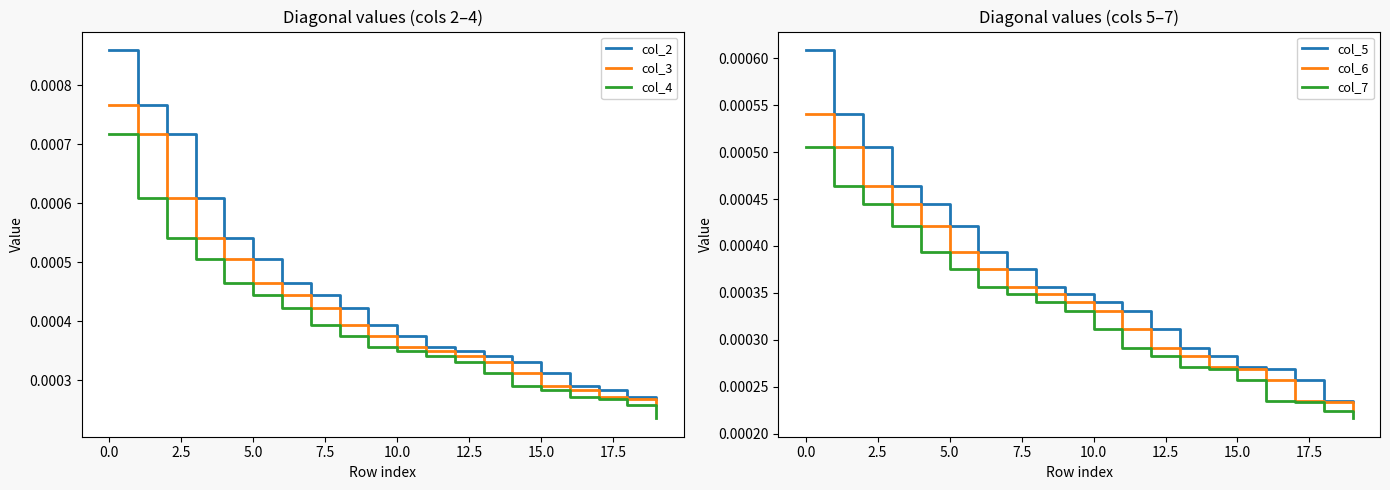

True or false: col_5 and col_7 cross at least once.

False